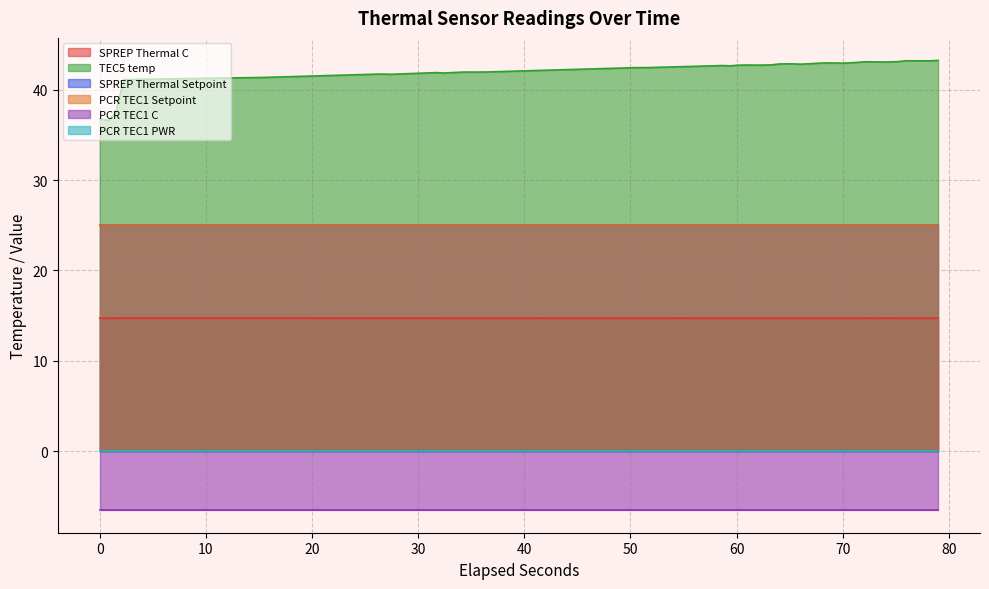

Count the number of data series in this chart.

6